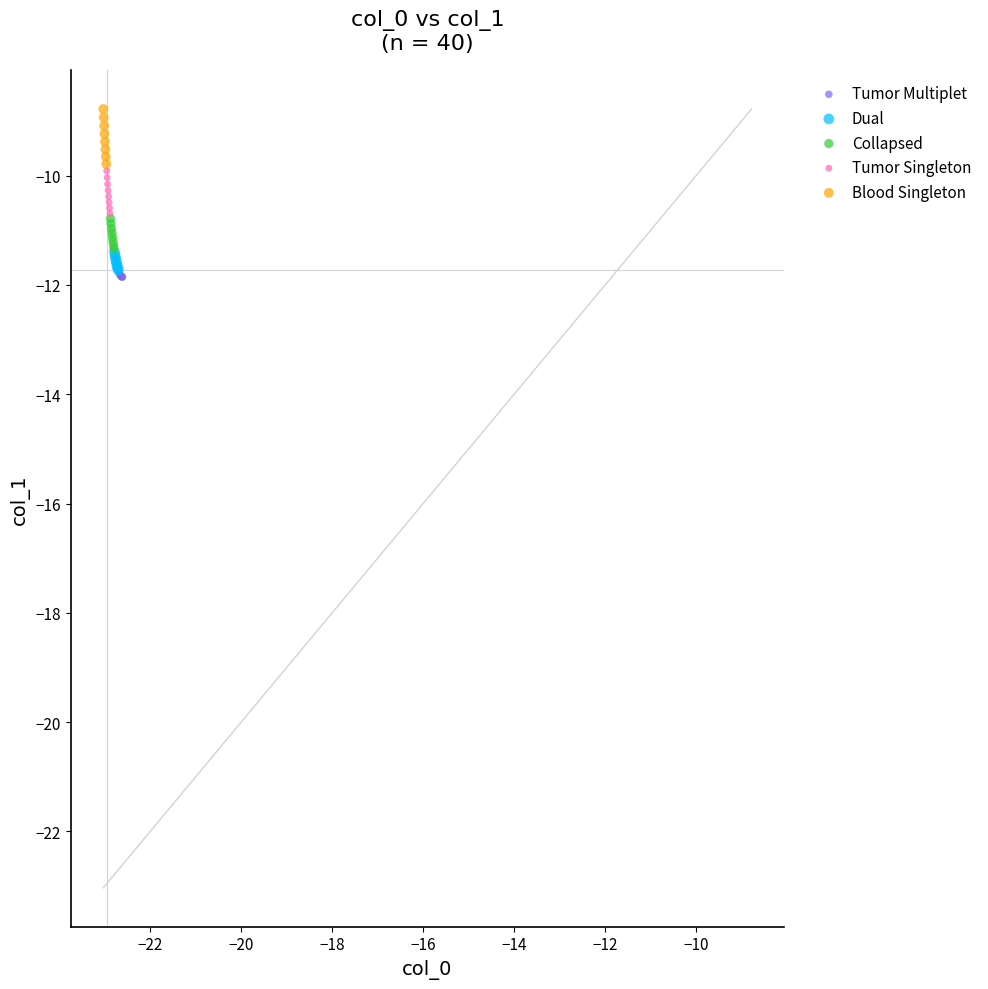

Which series reaches the minimum Y coordinate?

Tumor Multiplet